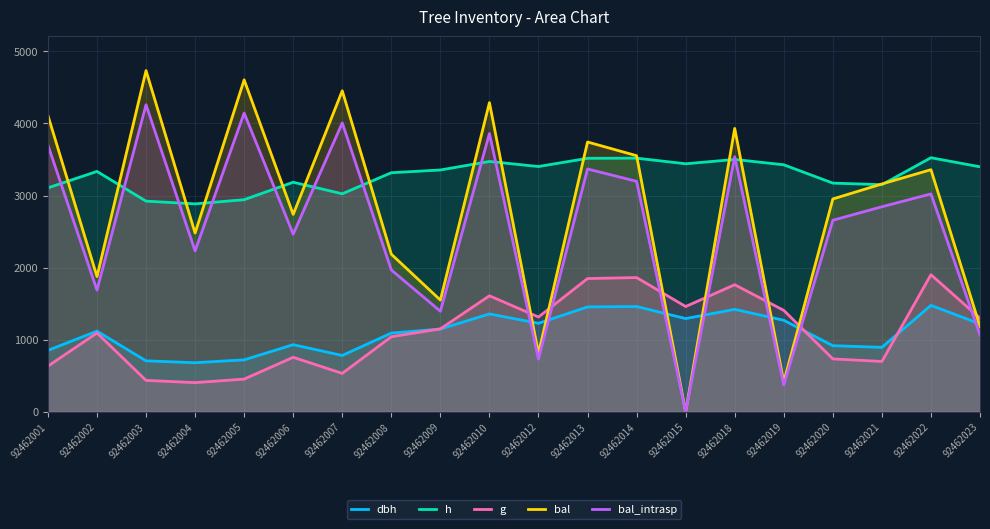

List the series in order of their peak value, lowest first.

dbh, g, h, bal_intrasp, bal